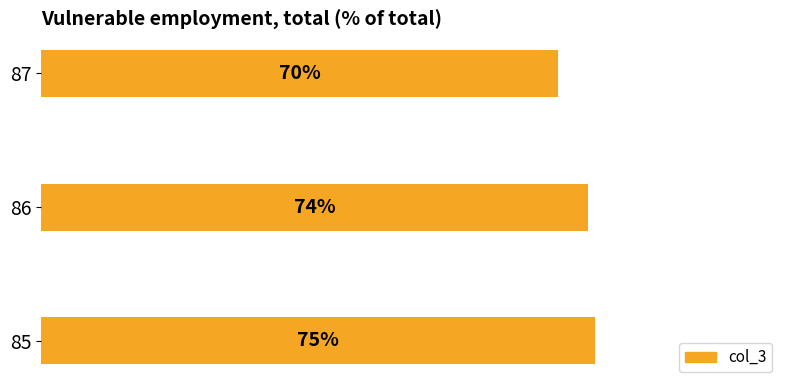

Rank the categories by value from highest to lowest.

85, 86, 87